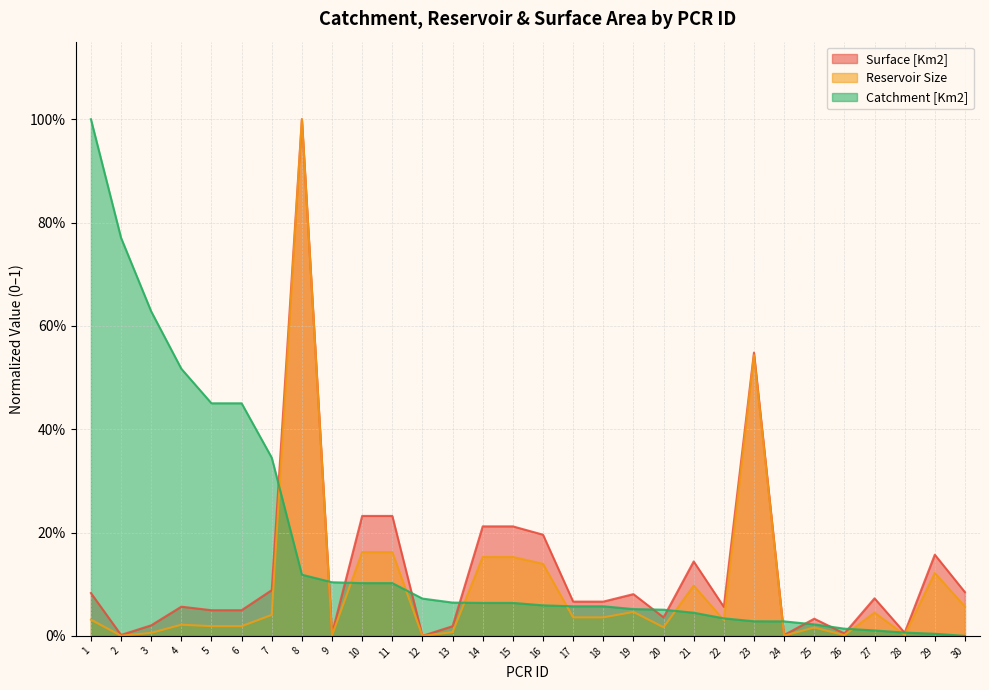

How many lines are shown in the chart?

3